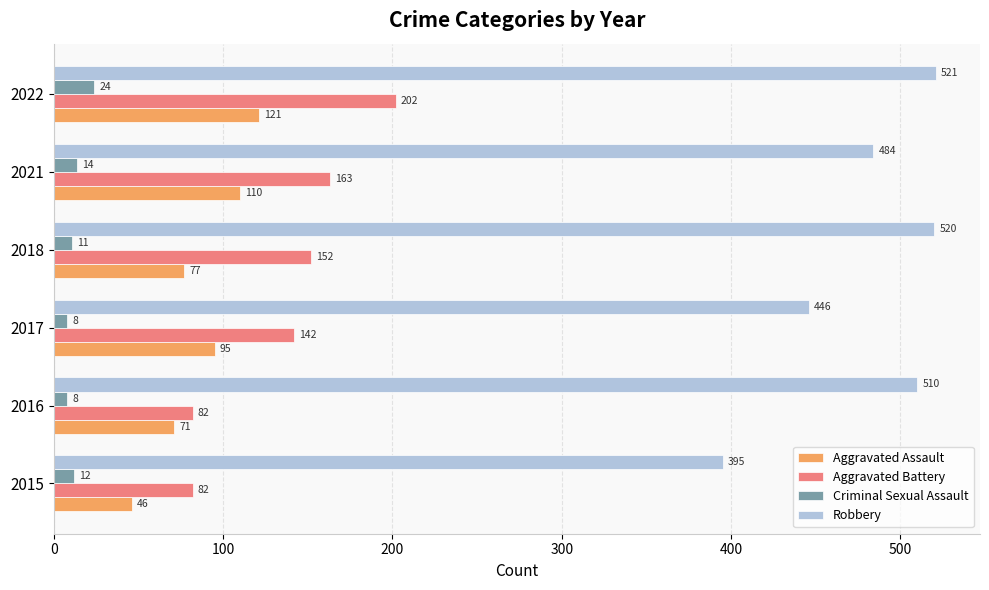

Which category has the highest value in the Aggravated Assault series?

2022